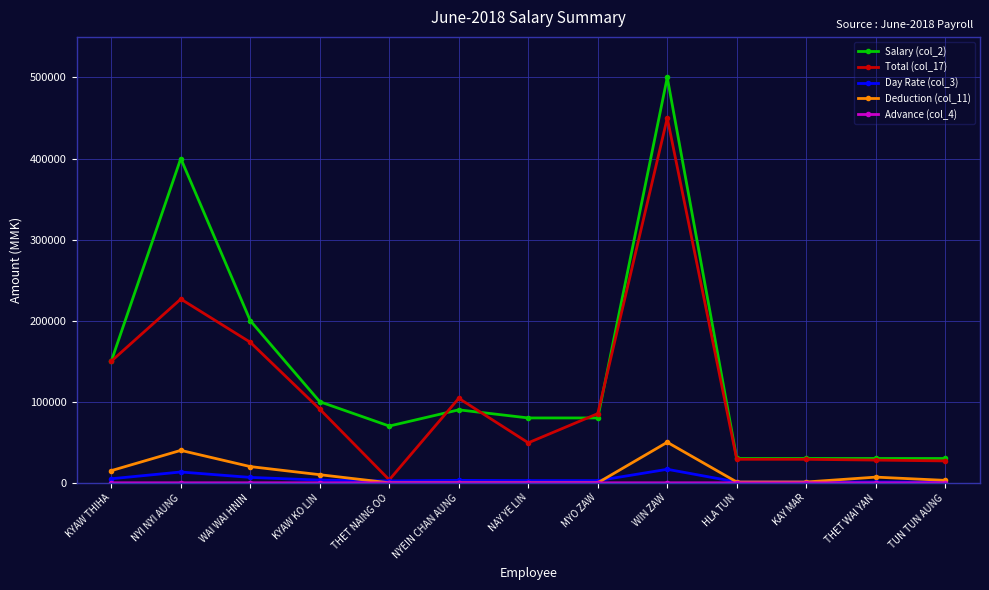

Read the Salary (col_2) value at KAY MAR, to the nearest 100.

30000